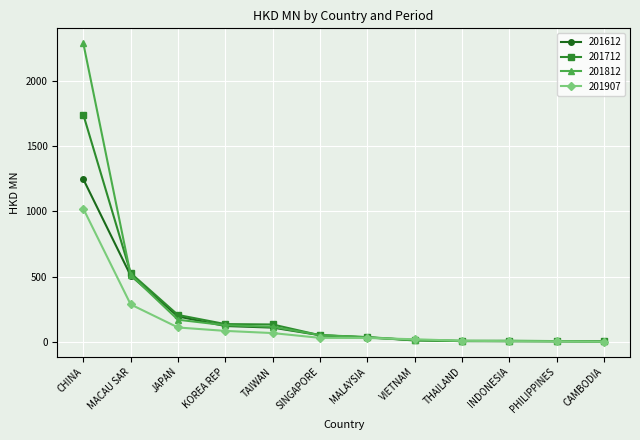

List the series in order of their peak value, highest first.

201812, 201712, 201612, 201907